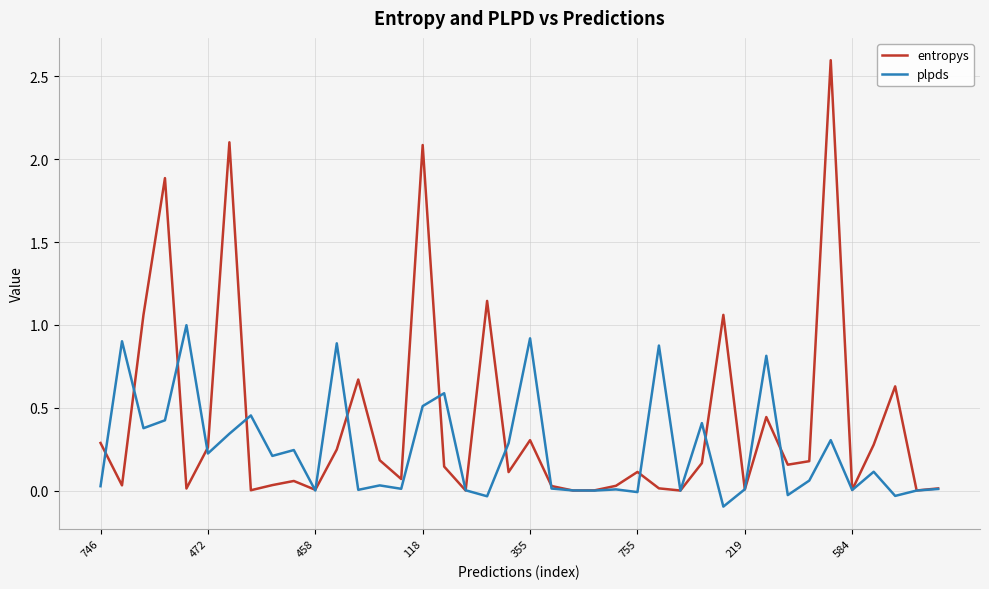

Which series has the widest spread of values?

entropys